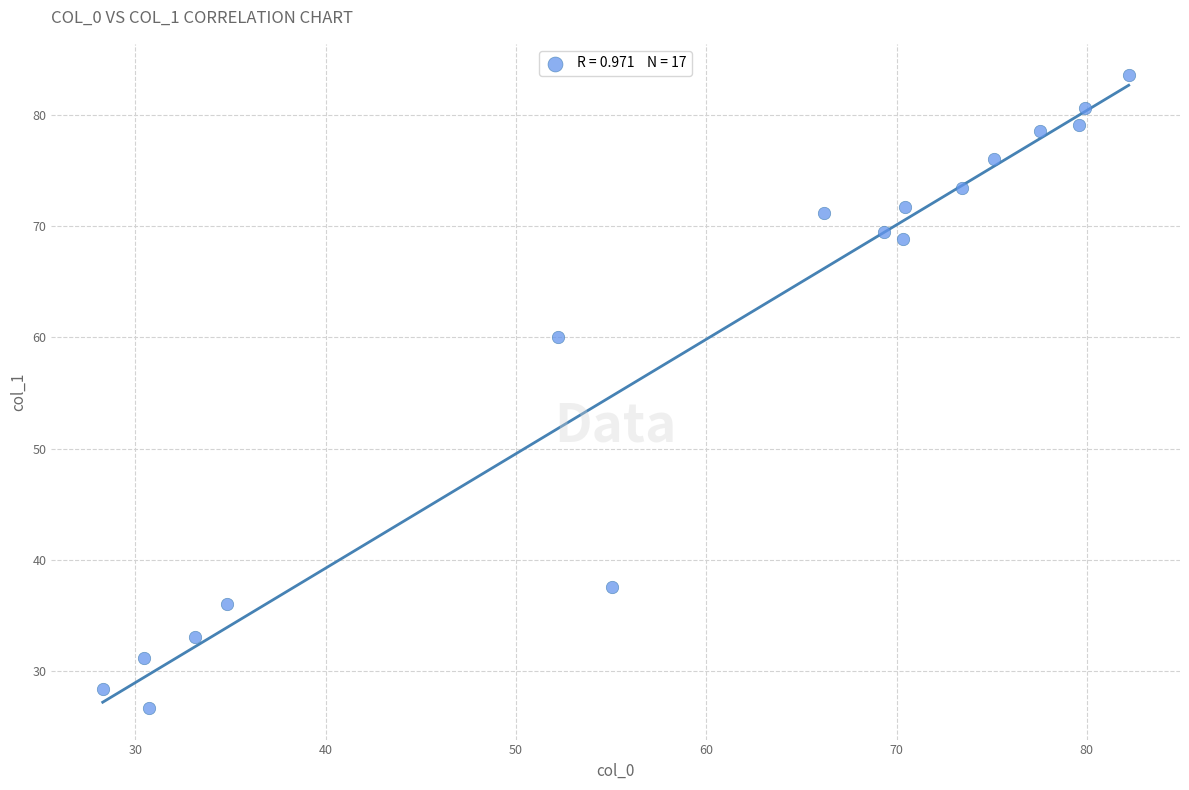

What Y value in the scatter plot is closest to 55?

60.0